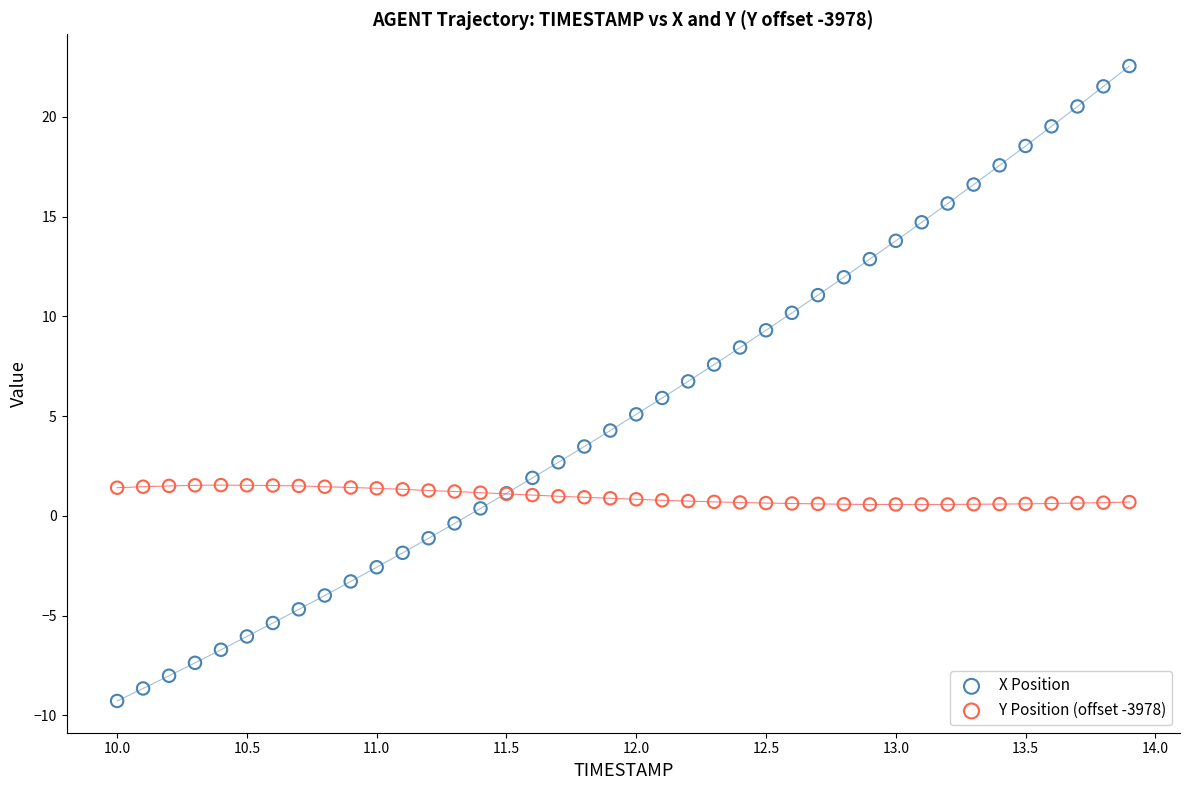

Which series contains the lowest Y value?

X Position